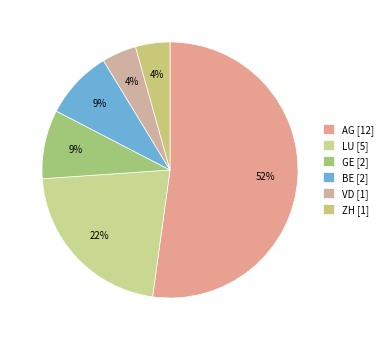

Which slice is the largest?

AG